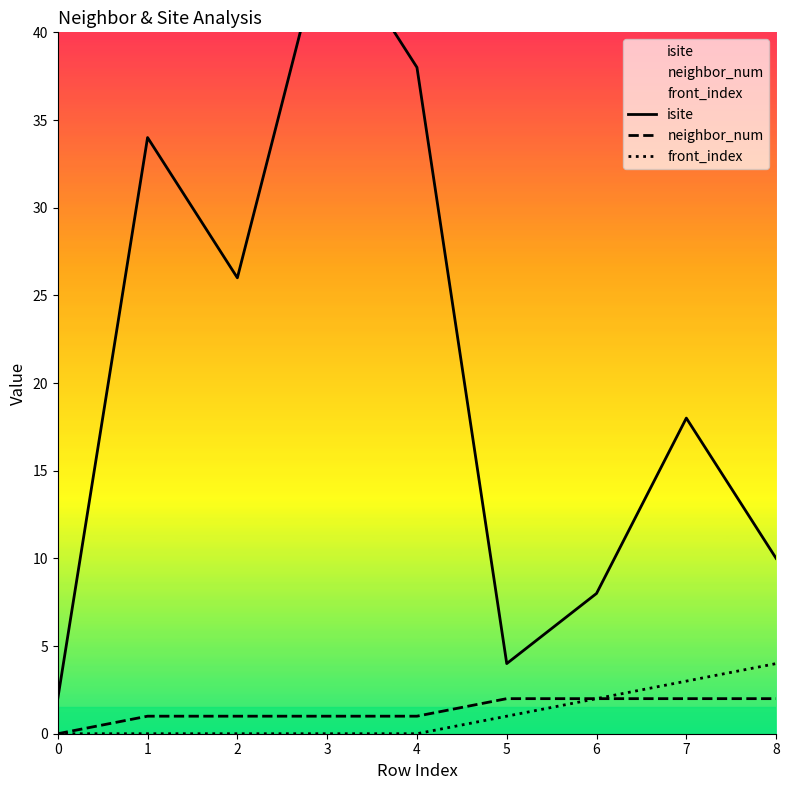

What is the difference between the maximum and minimum values in the isite series?

44